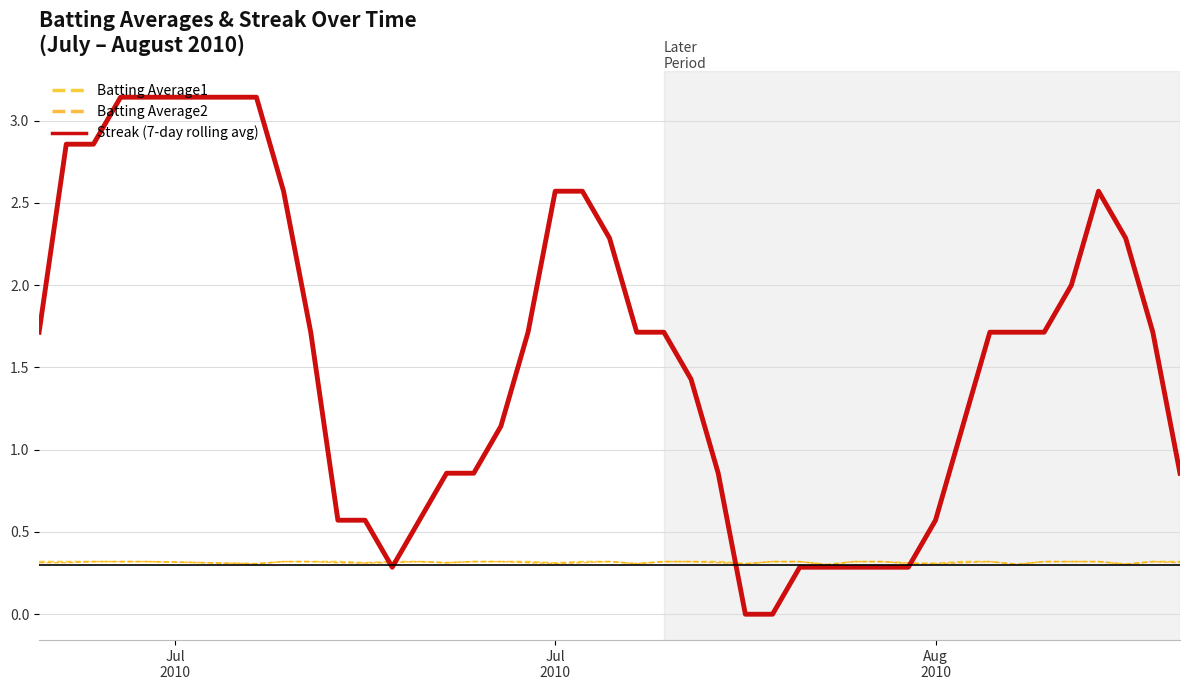

True or false: Batting Average2 has more than 2 interior local peaks.

True